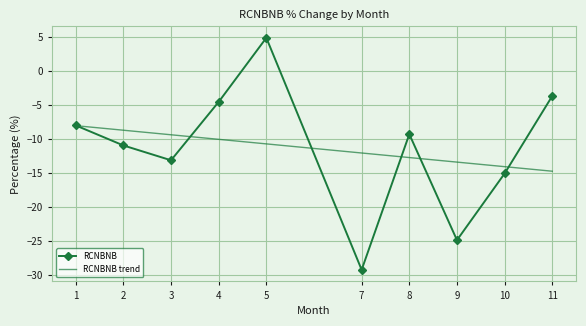

List the labels in order of value, largest first.

5, 11, 4, 1, 8, 2, 3, 10, 9, 7